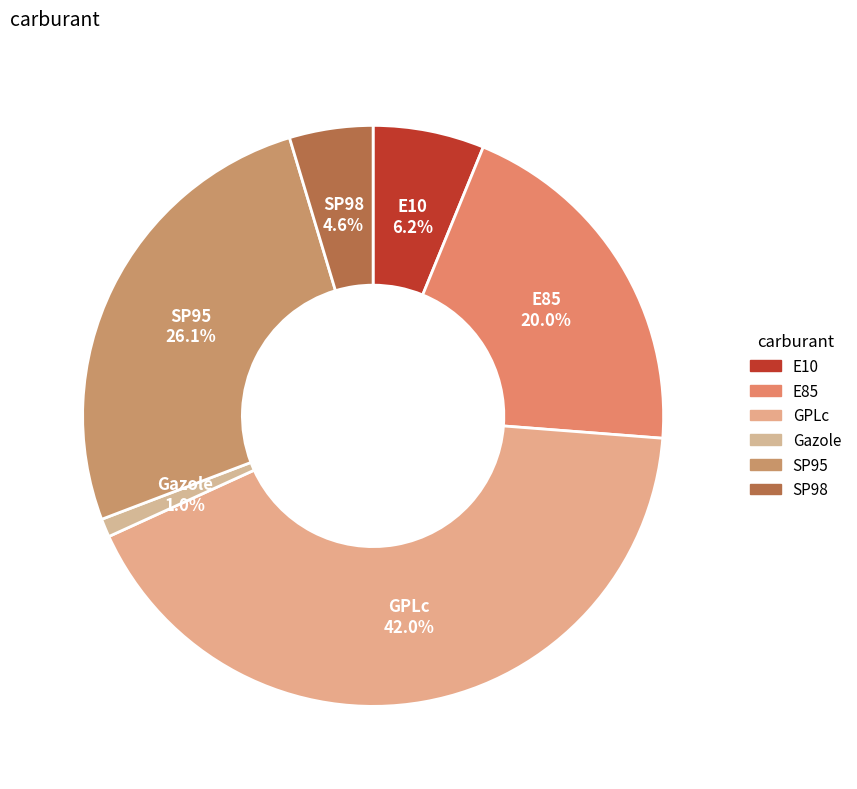

How many segments does this pie chart have?

6